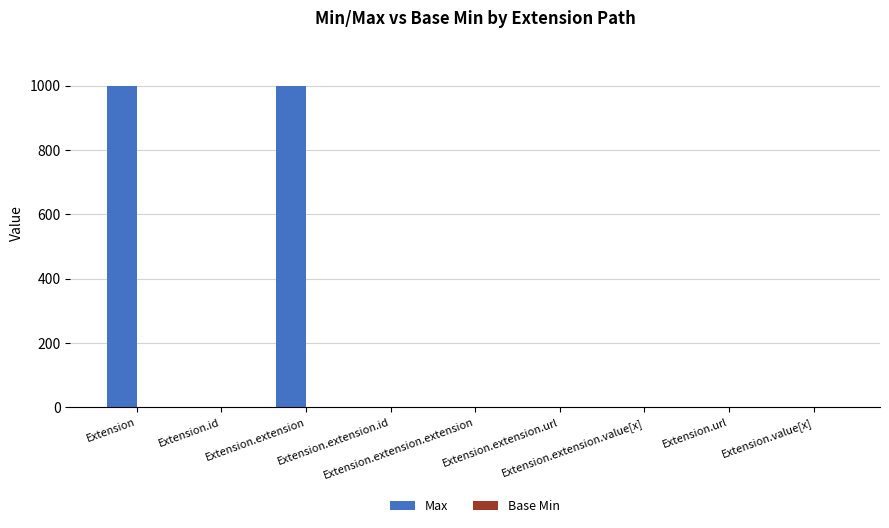

How many distinct data groups are displayed?

2